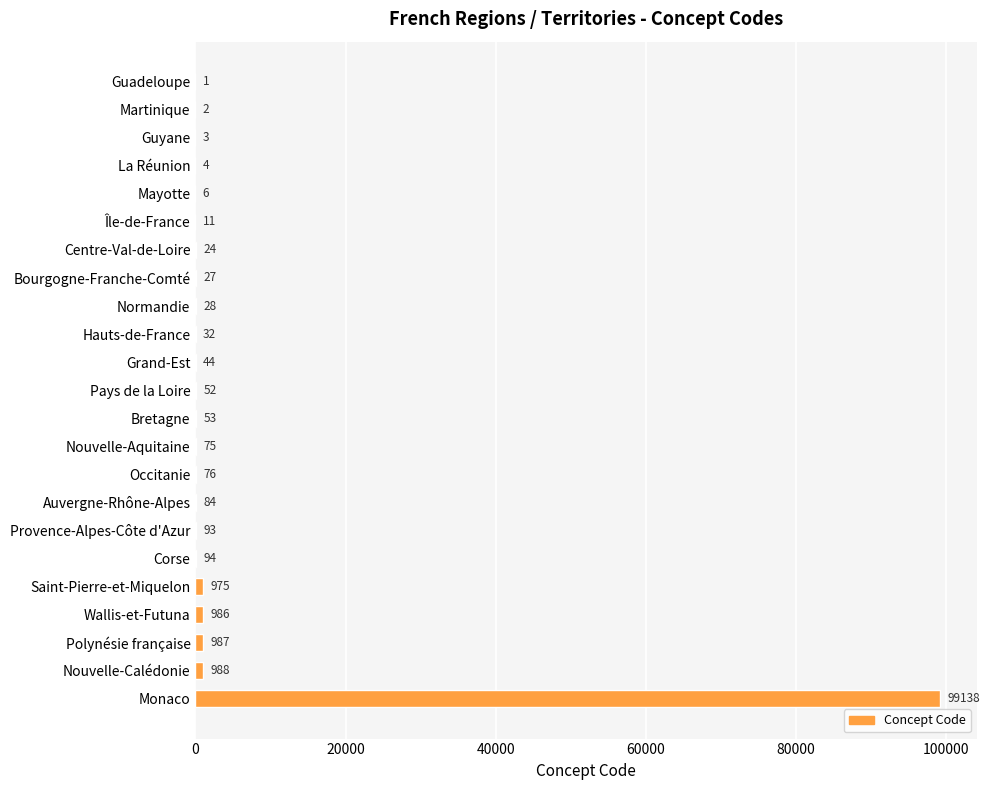

Is it true that the value at Occitanie is 76?

True